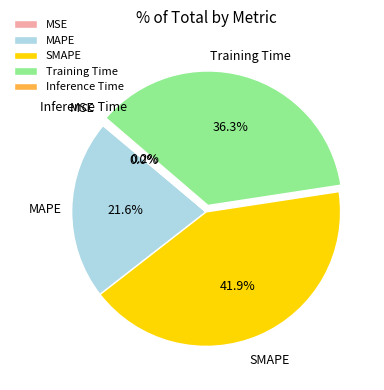

Approximately how many times larger is the value at Training Time compared to SMAPE?

0.9